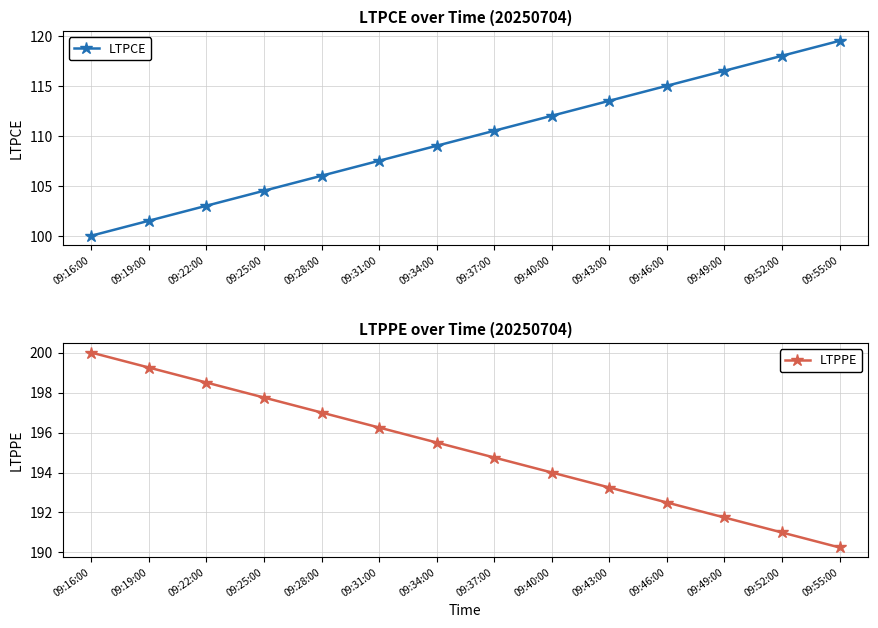

Which category has the lowest value in the LTPPE series?

09:55:00